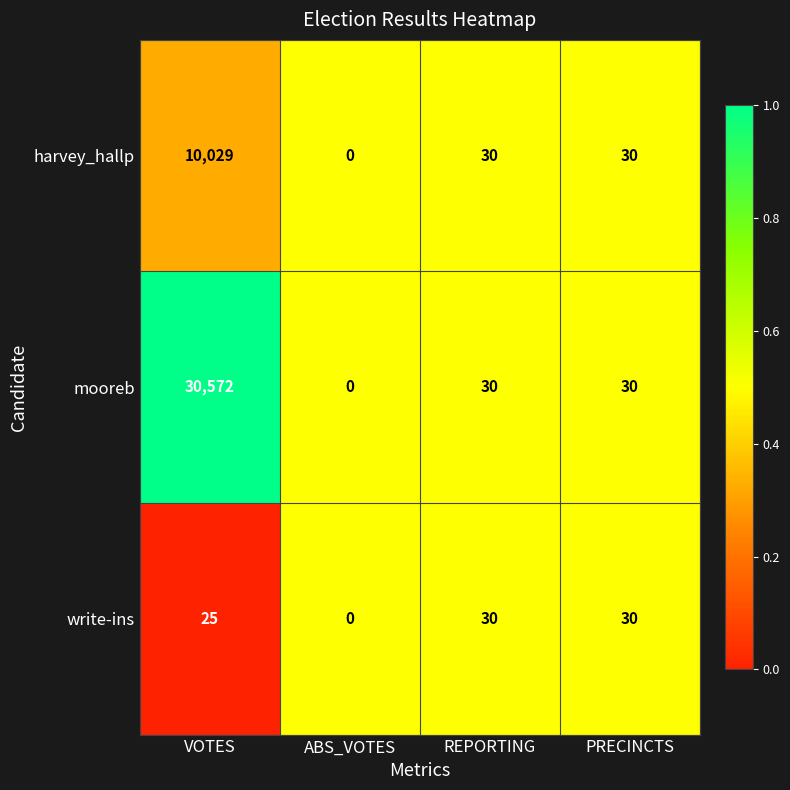

List the series in order of their peak value, highest first.

mooreb, harvey_hallp, write-ins